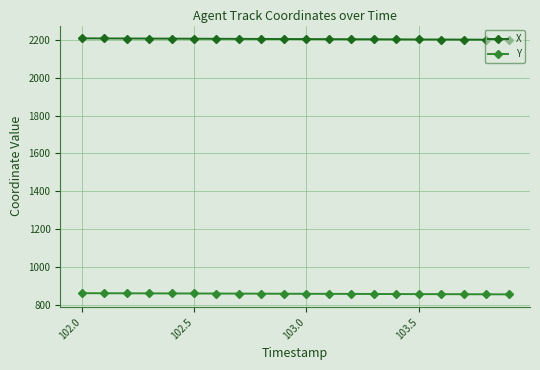

What is the value of the Y point at the 19th from the left?

854.9